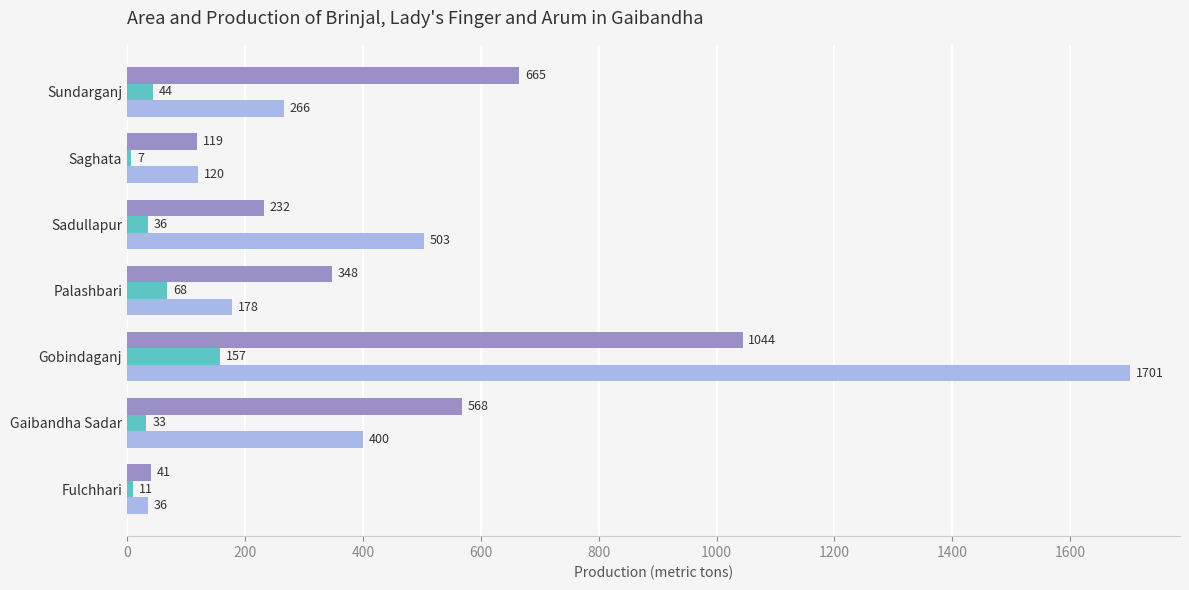

What is the total value across all series at Fulchhari?

88